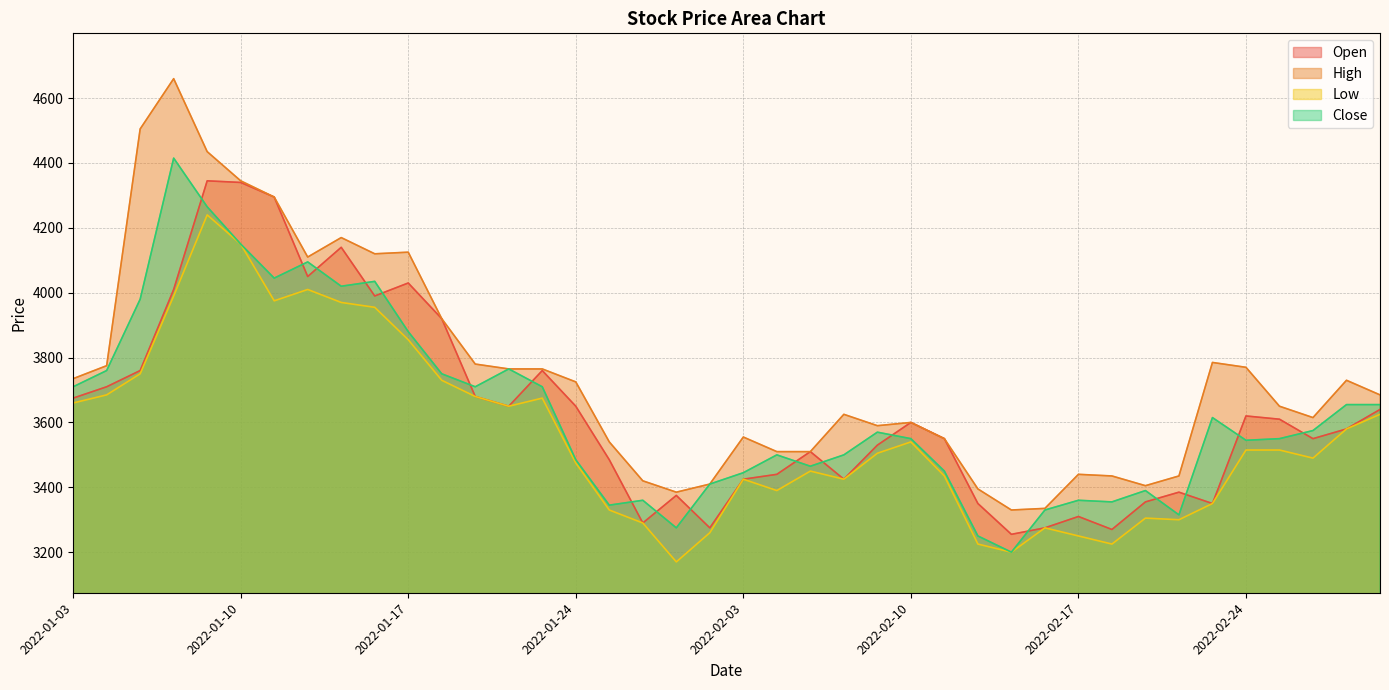

True or false: High has more than 2 points higher than both neighbors.

True